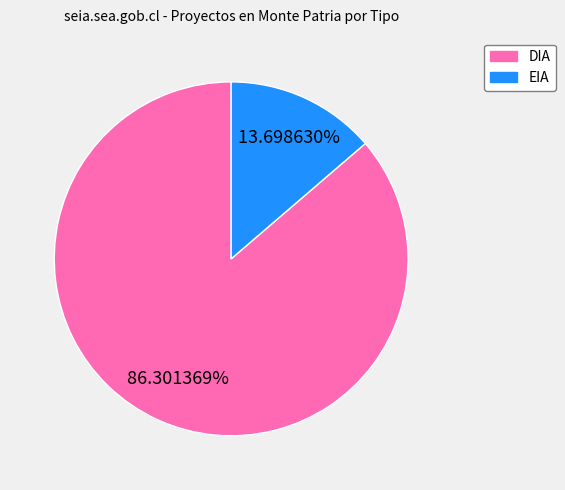

The DIA slice represents 98% of the pie. True or false?

False